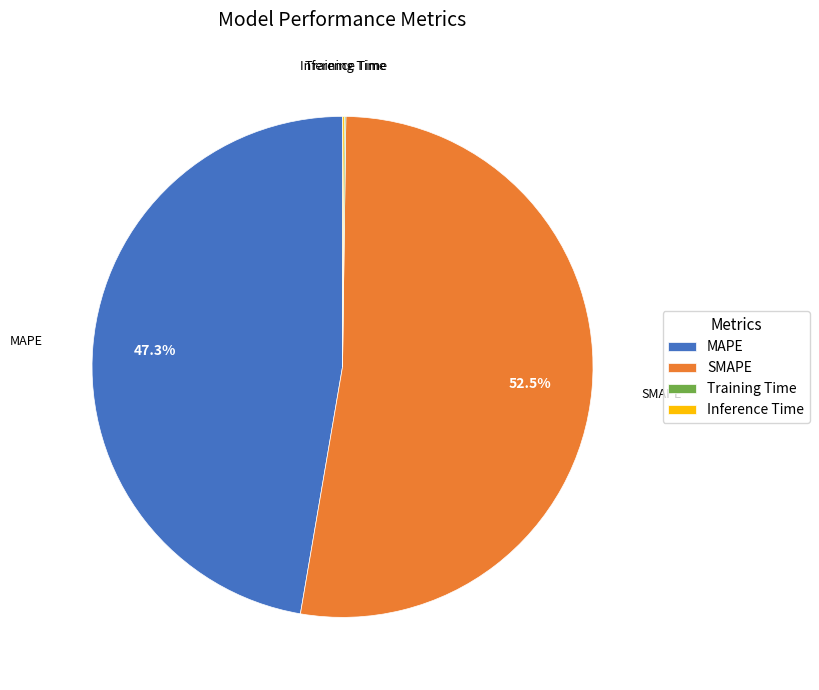

What is the ratio of the value at SMAPE to the value at MAPE?

1.1